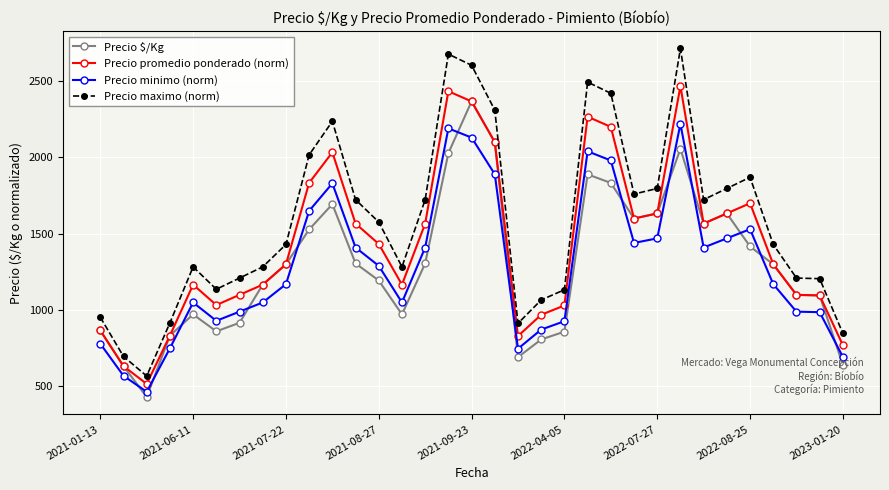

What is the smallest value displayed?

431.0